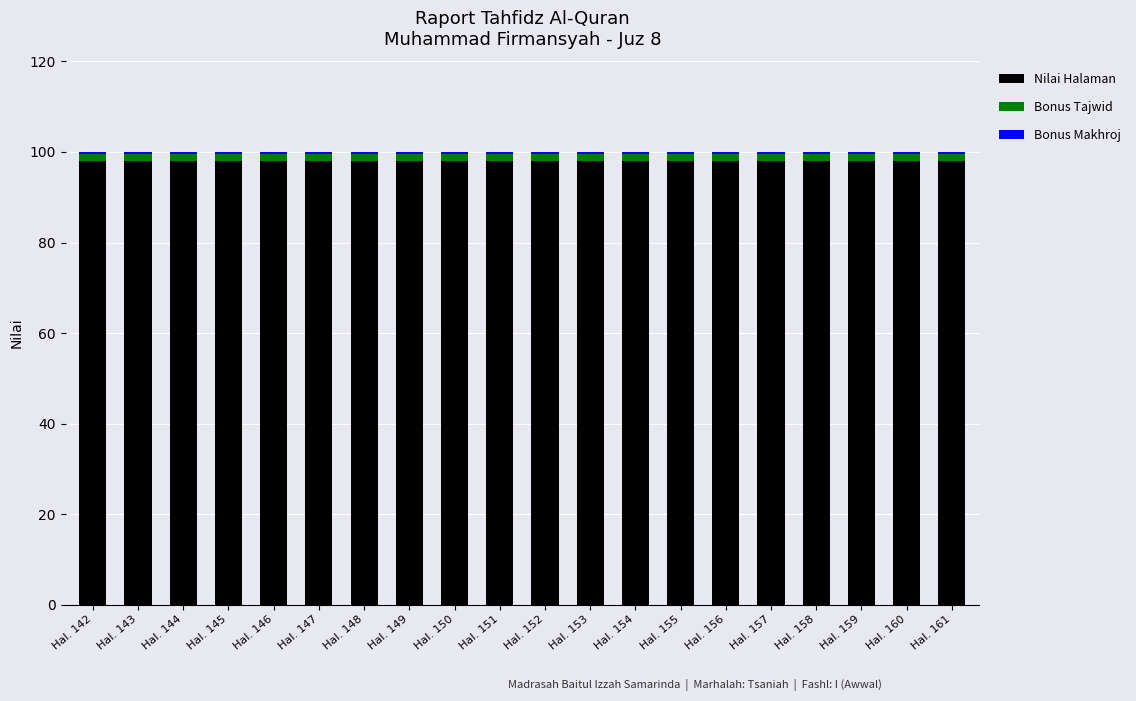

The value of Nilai Halaman at Hal. 147 is 148.9. True or false?

False